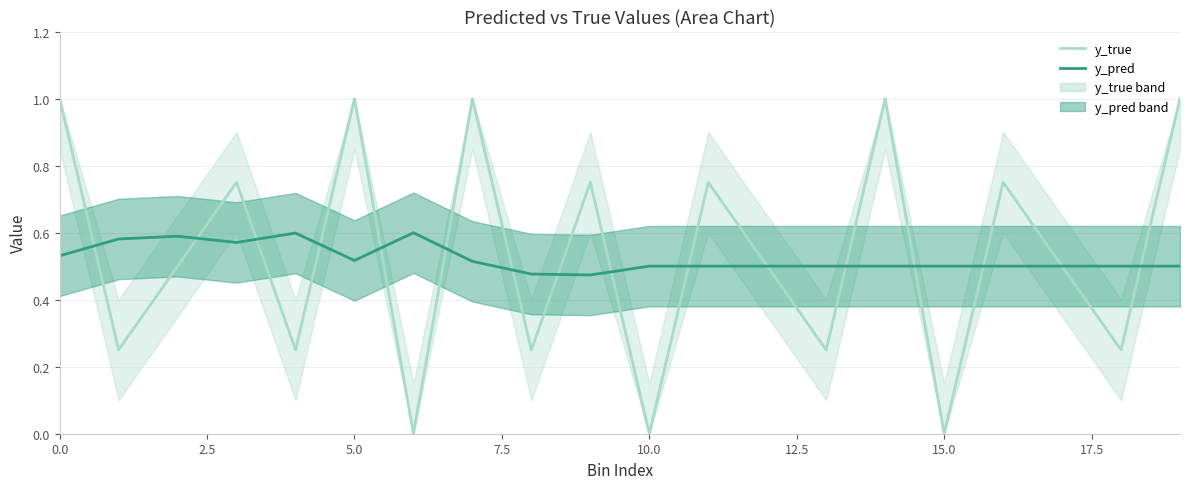

Reading left to right, what are all the values shown in this chart?

y_true: 1.0	0.2	0.5	0.8	0.2	1.0	0.0	1.0	0.2	0.8	0.0	0.8	0.5	0.2	1.0	0.0	0.8	0.5	0.2	1.0
y_pred: 0.5	0.6	0.6	0.6	0.6	0.5	0.6	0.5	0.5	0.5	0.5	0.5	0.5	0.5	0.5	0.5	0.5	0.5	0.5	0.5